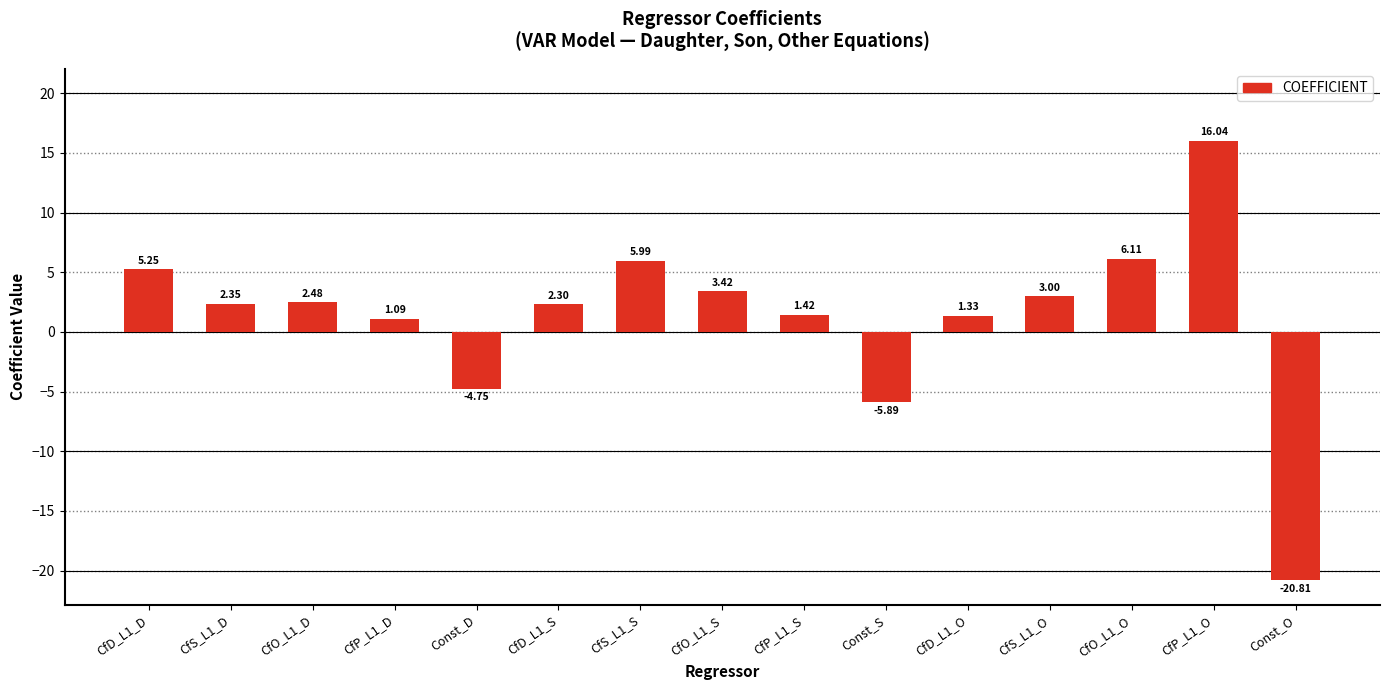

The value at Const_O is -20.8. True or false?

True